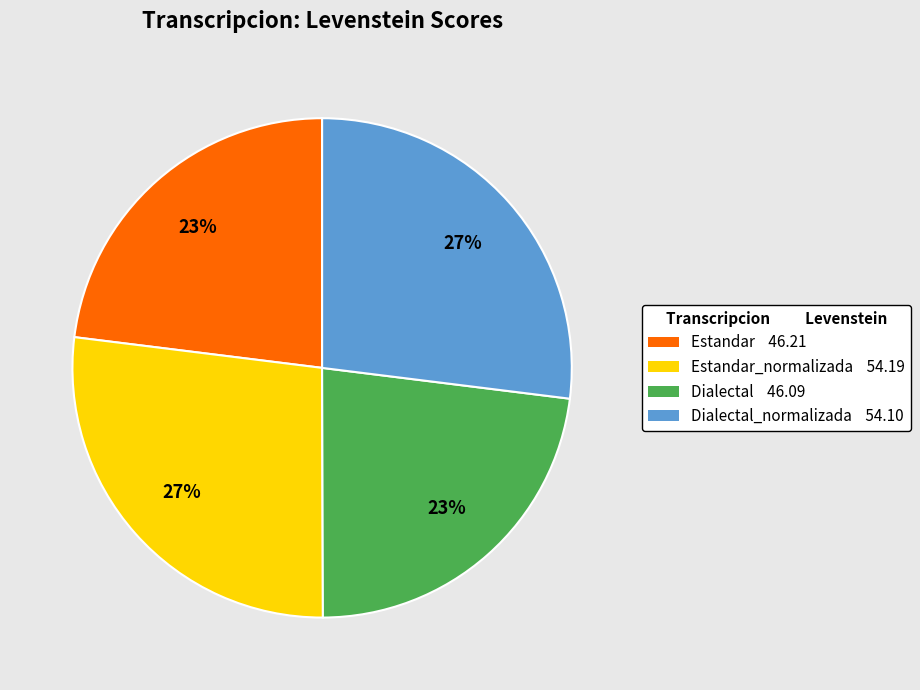

Is there any slice that represents more than half of the pie?

No